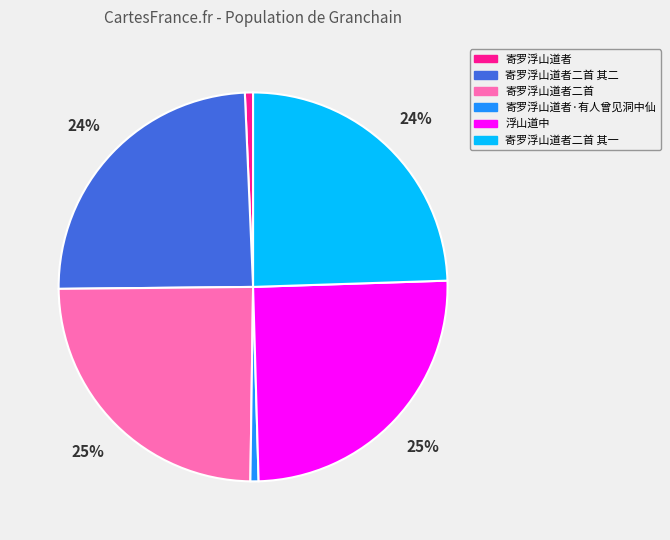

Which has a higher value, 寄罗浮山道者·有人曾见洞中仙 or 寄罗浮山道者二首?

寄罗浮山道者二首